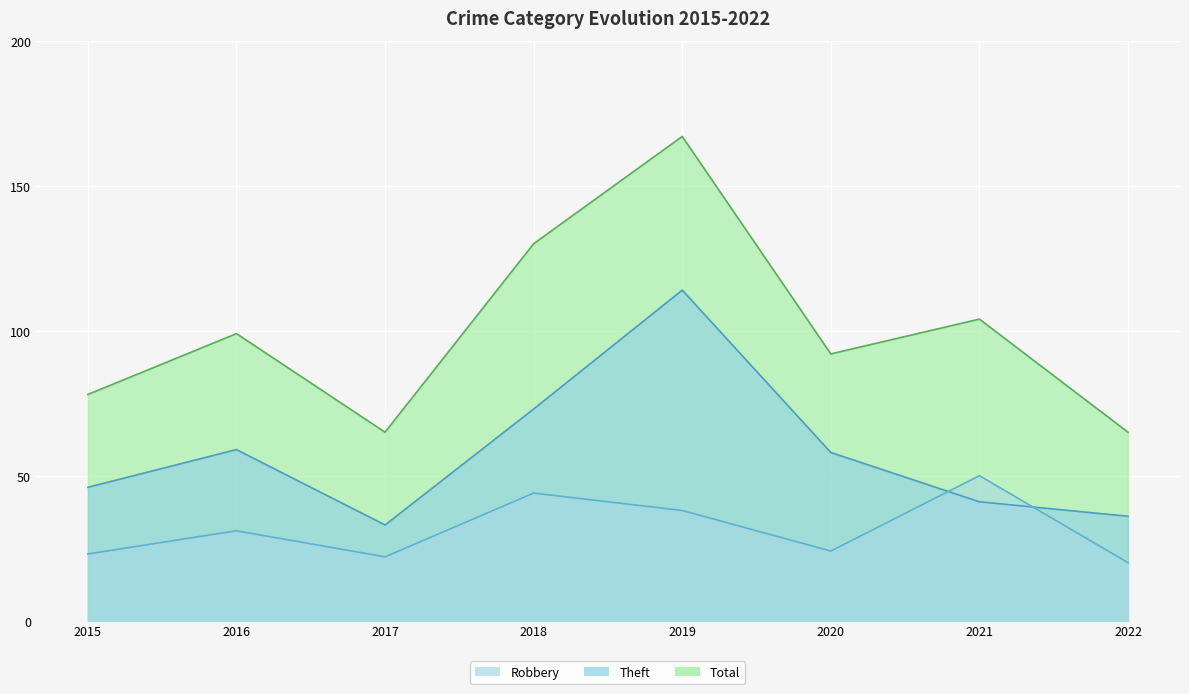

Which series has the widest spread of values?

Total